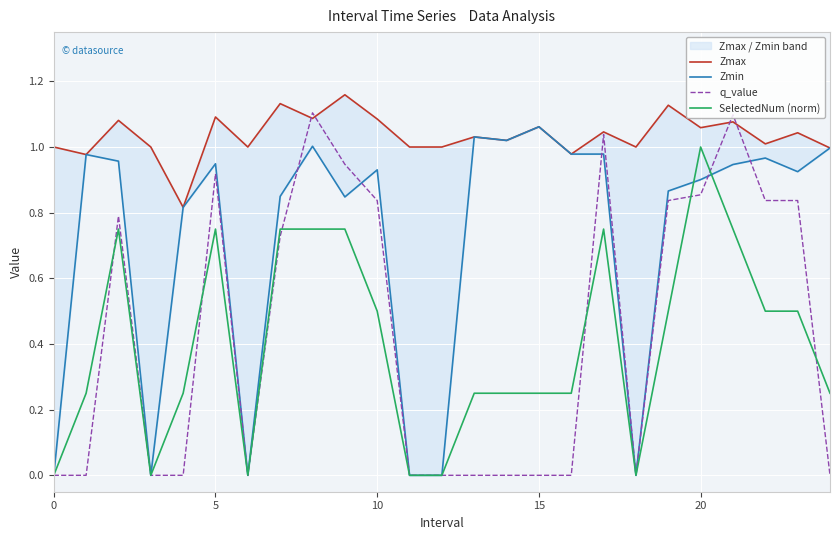

What is the sum of all Zmax values?

25.9